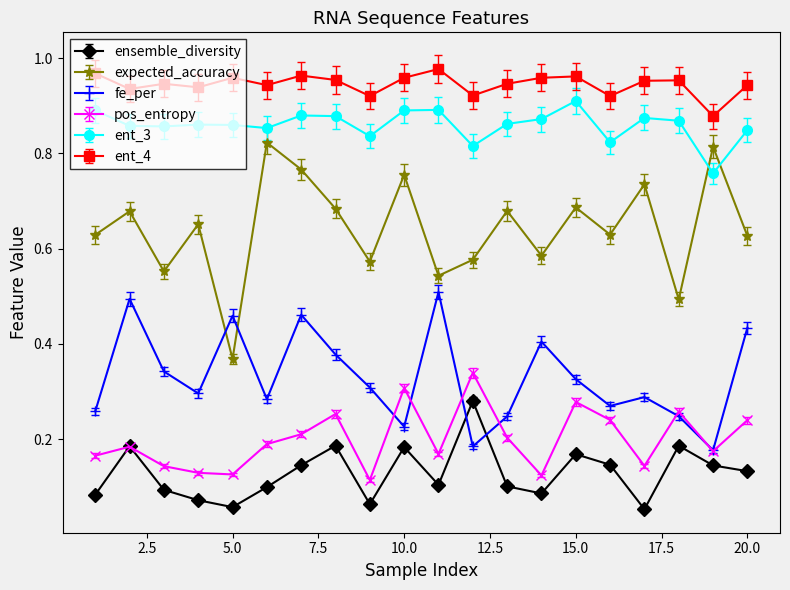

Which series has the largest total across all categories?

ent_4